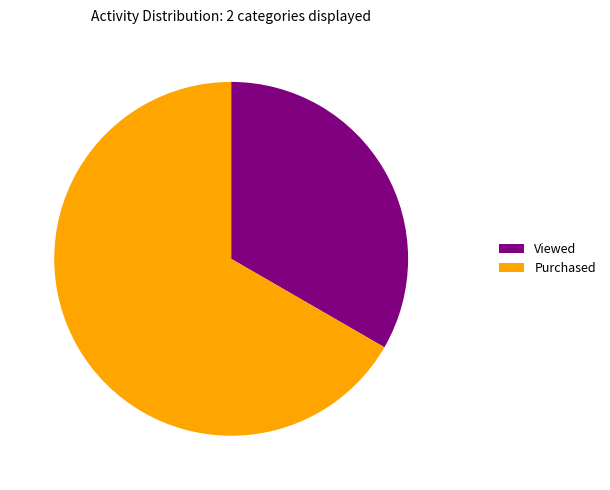

What is the smallest slice in the pie chart?

Viewed